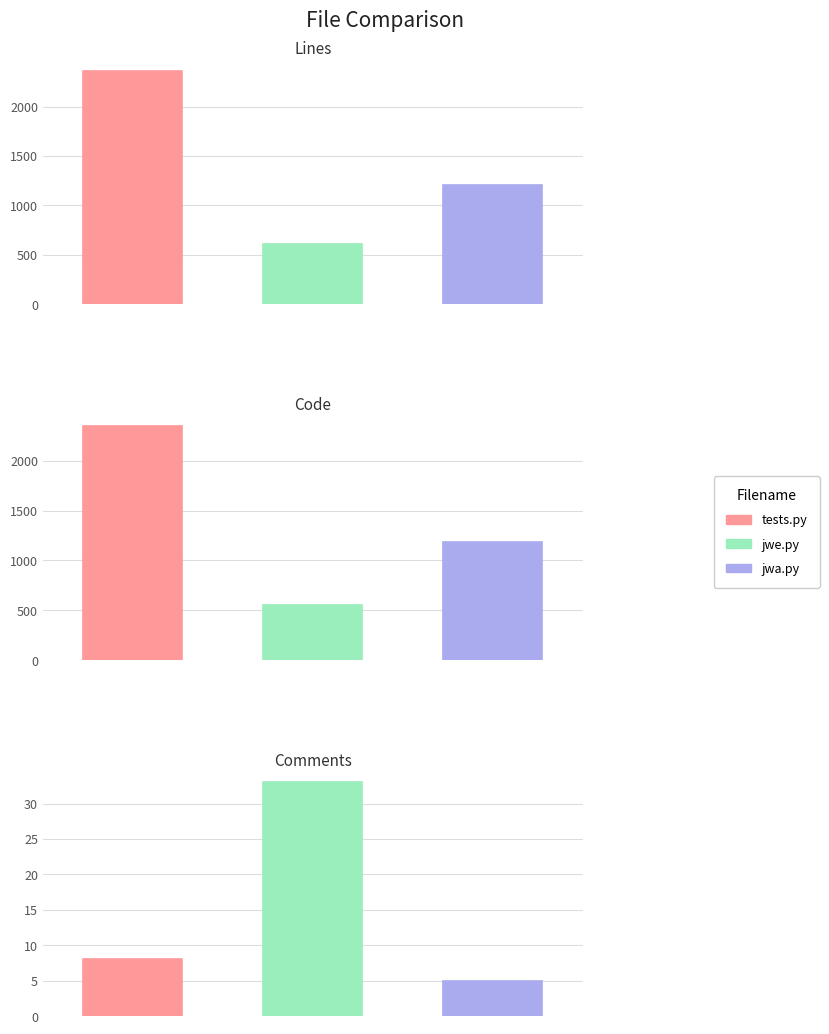

What is the label of the 3rd bar from the right?

tests.py